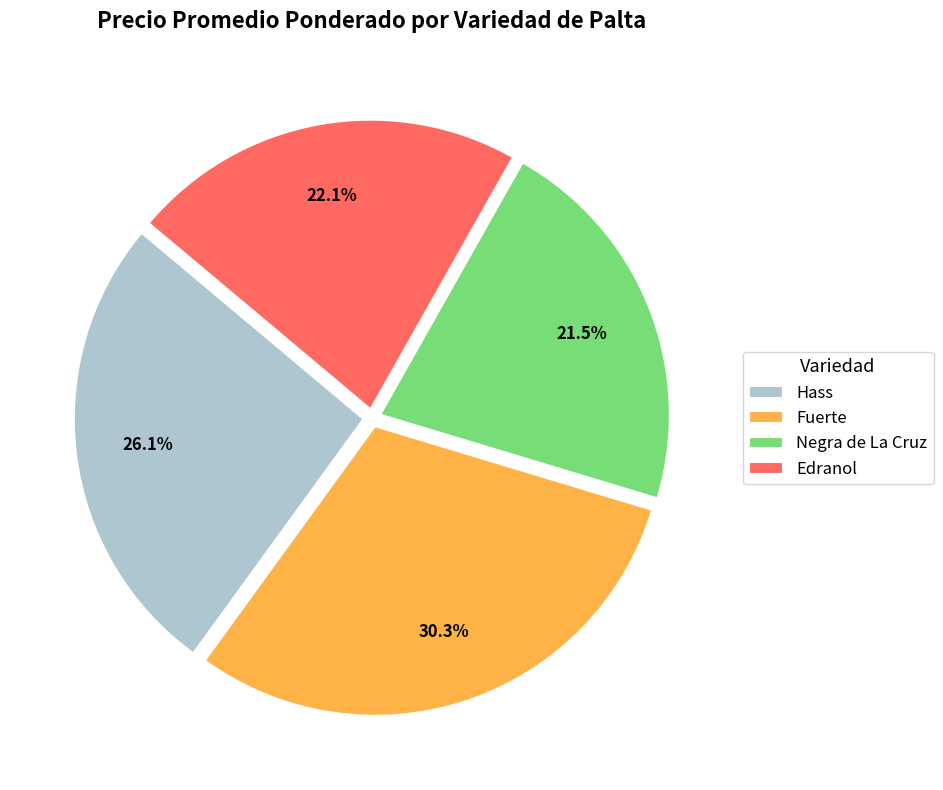

Is it true that Negra de La Cruz is 27% of the pie?

False